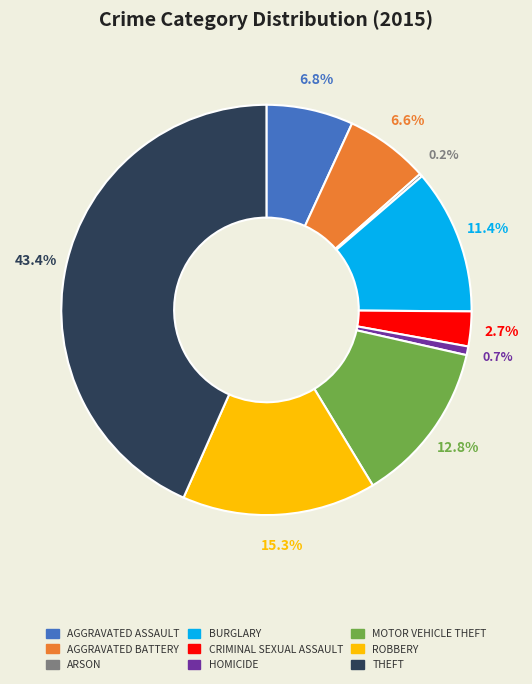

Is there any slice that represents more than half of the pie?

No